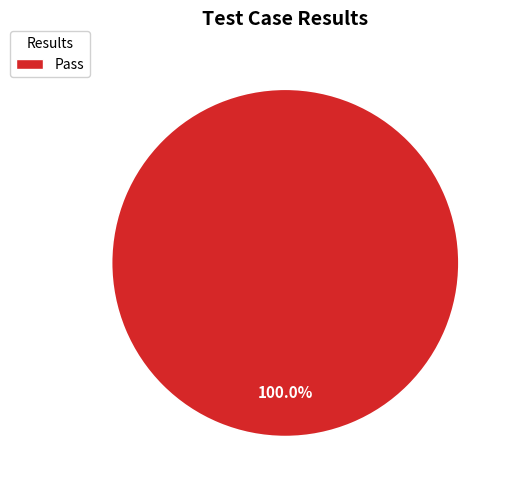

Is there any slice that represents more than half of the pie?

Yes